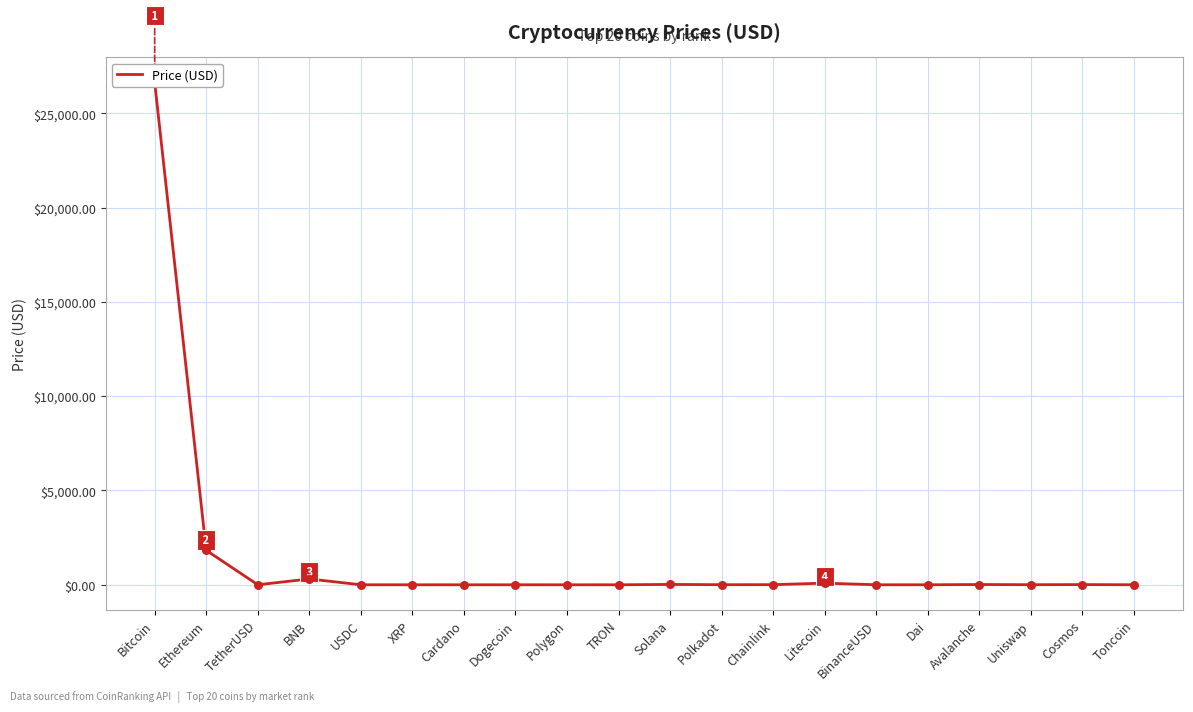

Between Bitcoin and Toncoin, which is larger?

Bitcoin